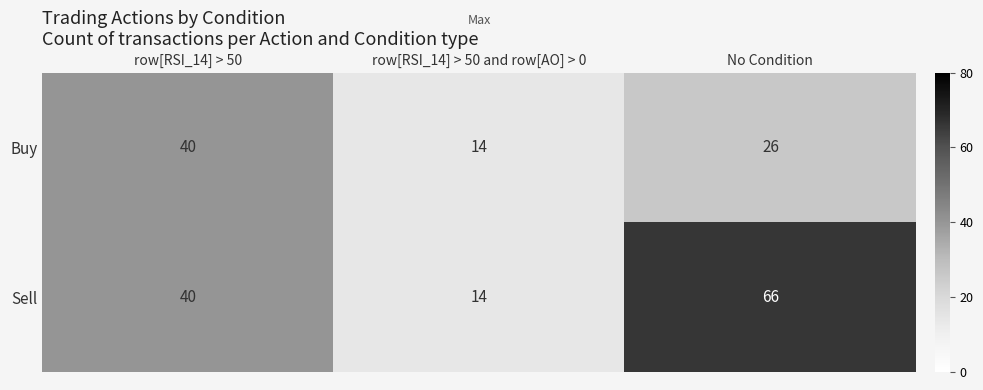

What is the greatest value displayed?

66